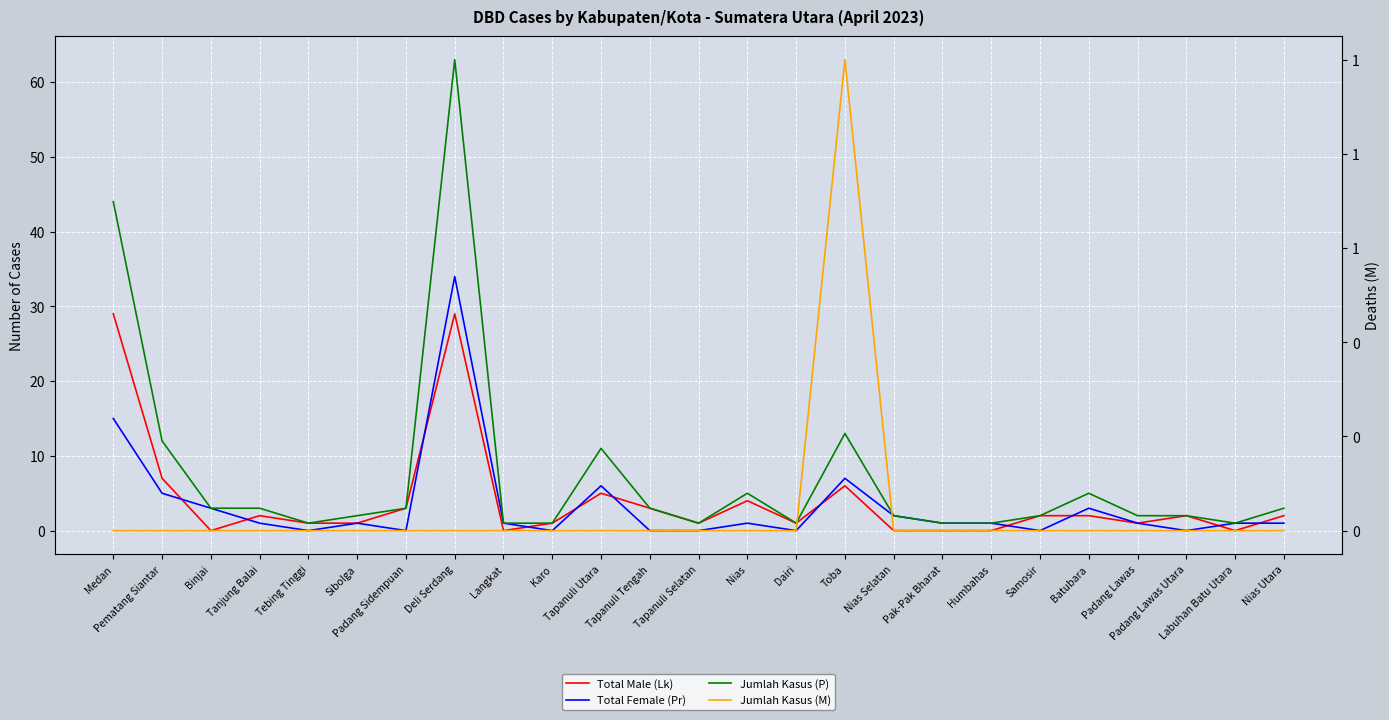

How many positive values does the Total Male (Lk) series have?

19